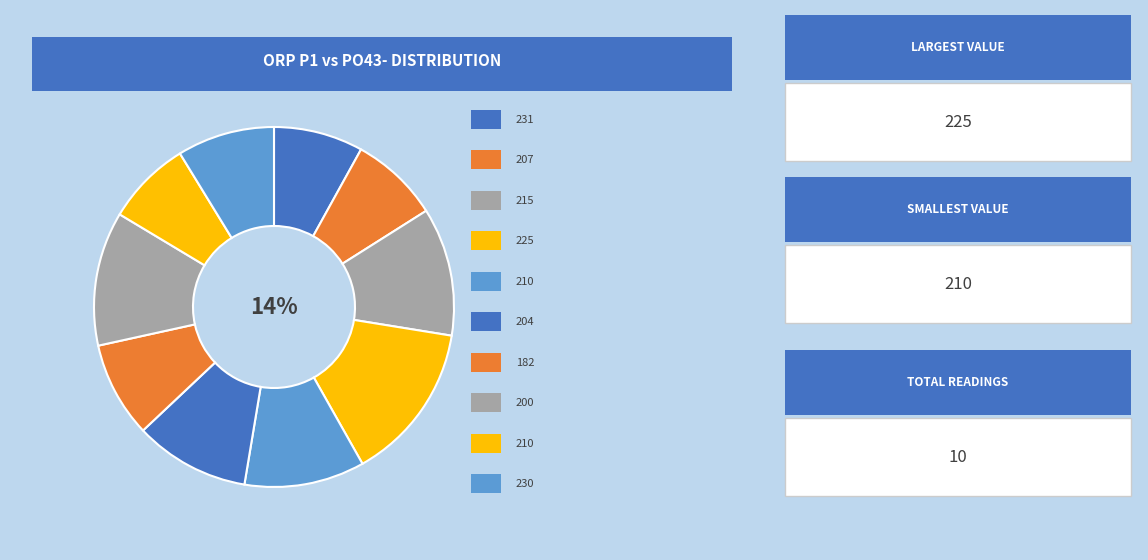

Does any single category account for the majority?

No